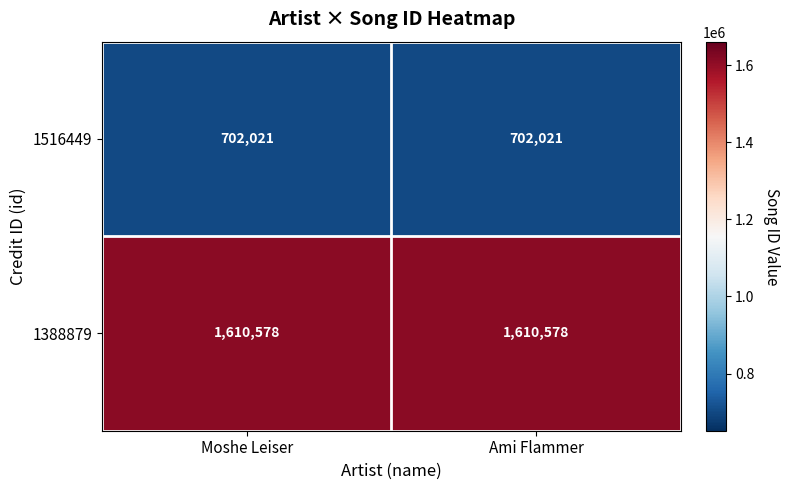

What is the minimum value shown in the chart?

702021